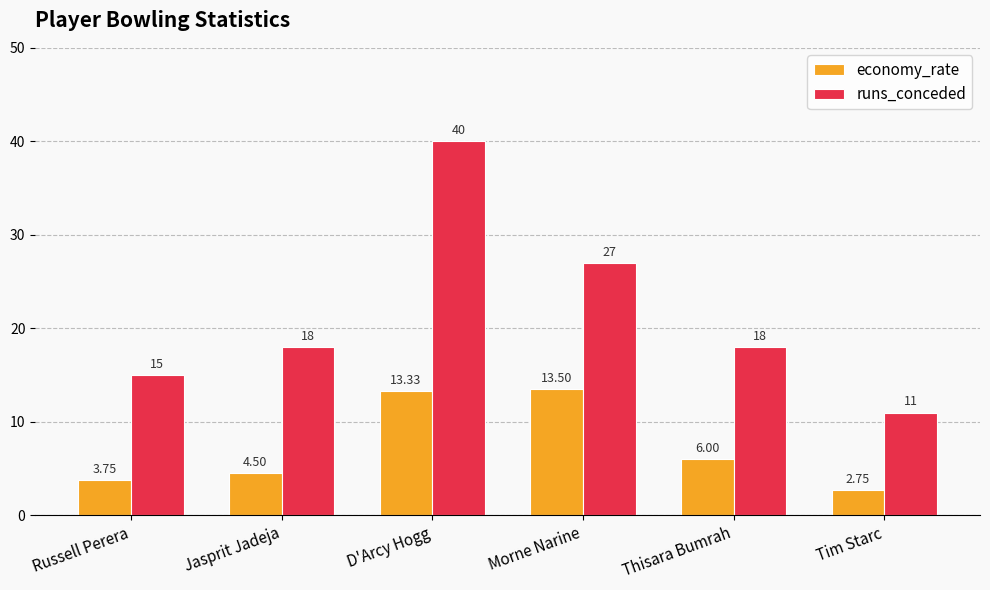

What is the maximum value for economy_rate?

13.5